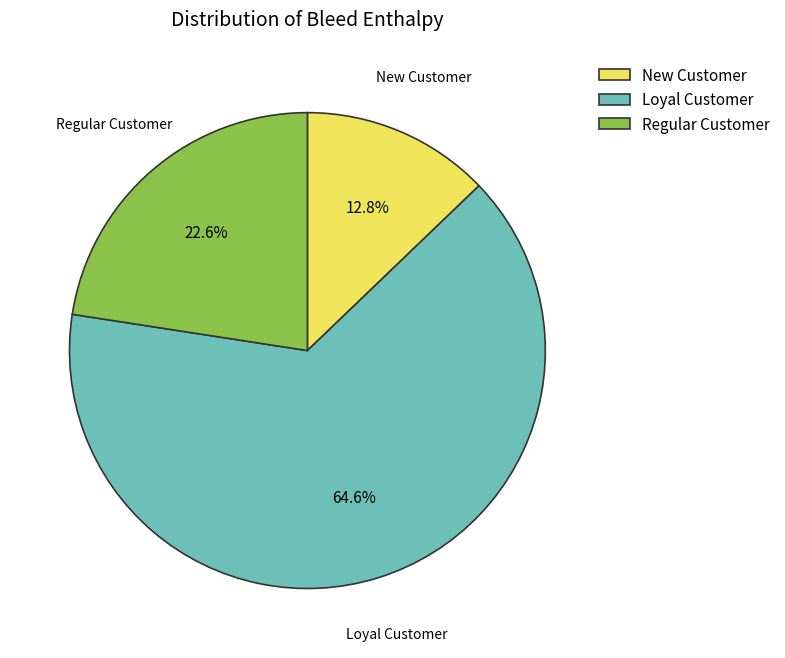

Combined, do New Customer and Loyal Customer account for over 50%?

Yes